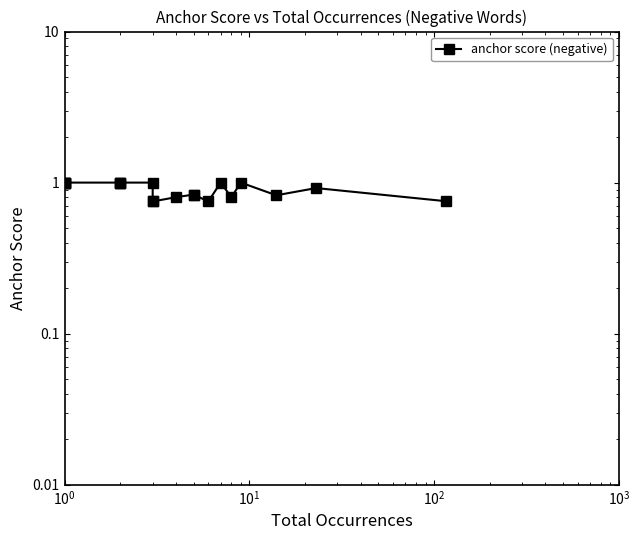

True or false: there are more than 0 points higher than both neighbors.

True